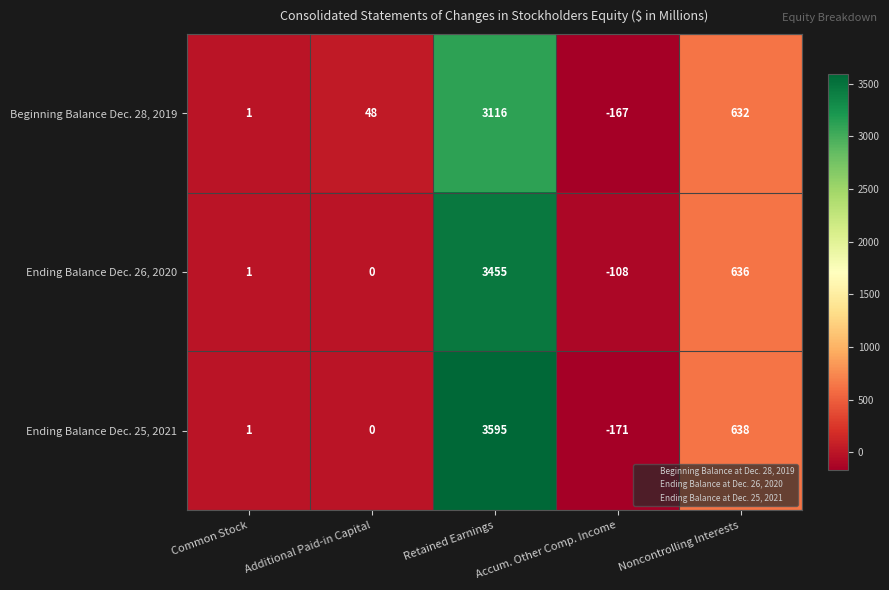

Is it true that Beginning Balance Dec. 28, 2019 equals -167 at Accum. Other Comp. Income?

True